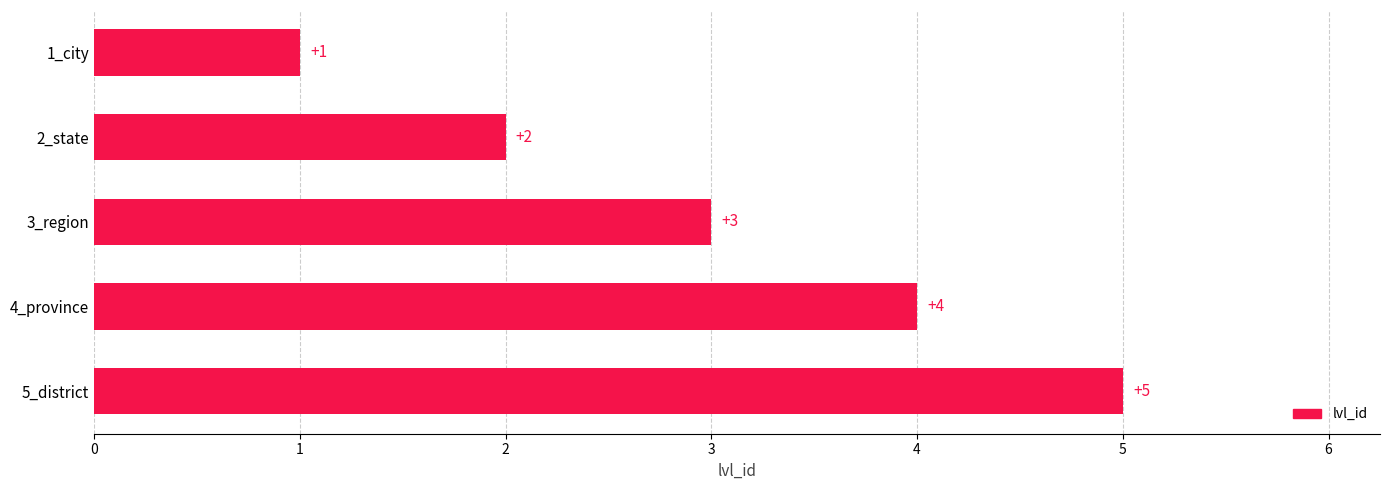

At which category does the chart reach its peak across all series?

5_district